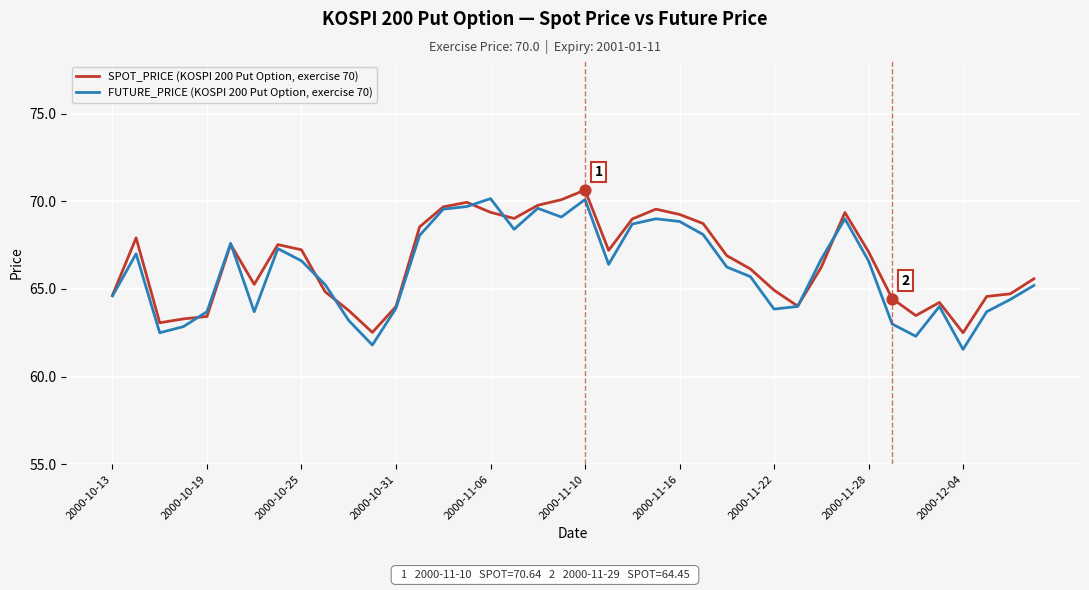

Which series has the largest total across all categories?

SPOT_PRICE (KOSPI 200 Put Option, exercise 70)